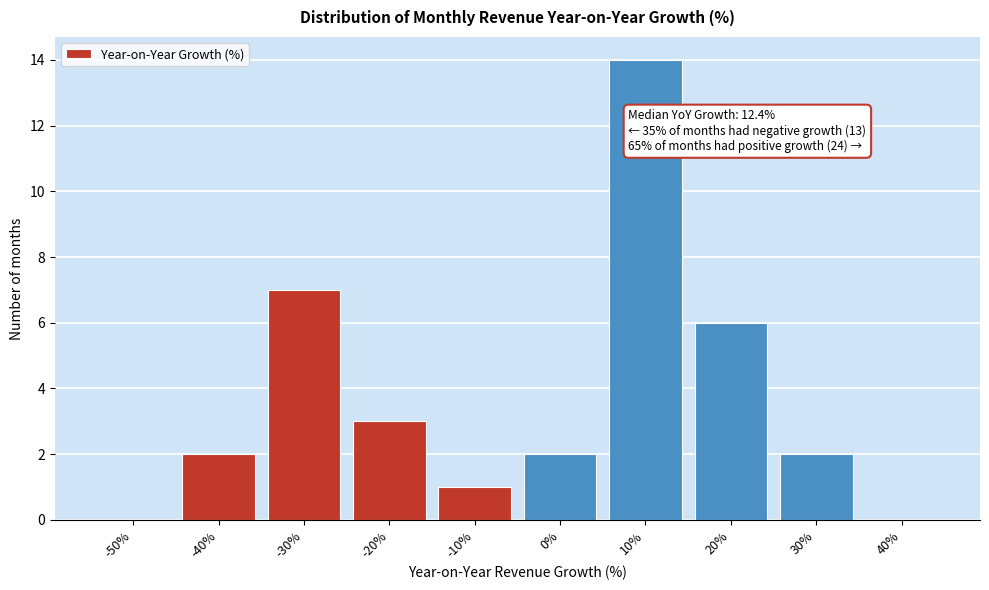

Reading right to left, extract all data points from this chart.

40%=0	30%=2	20%=6	10%=14	0%=2	-10%=1	-20%=3	-30%=7	-40%=2	-50%=0